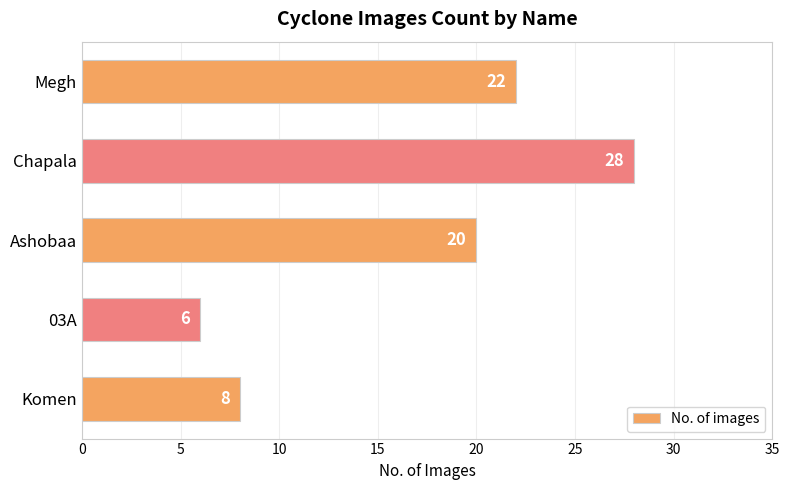

Reading bottom to top, what are all the values shown in this chart?

8	6	20	28	22